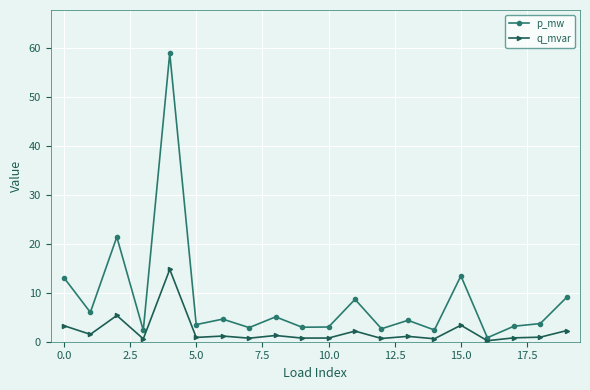

In p_mw, how many points are higher than both neighbors (excluding endpoints)?

7